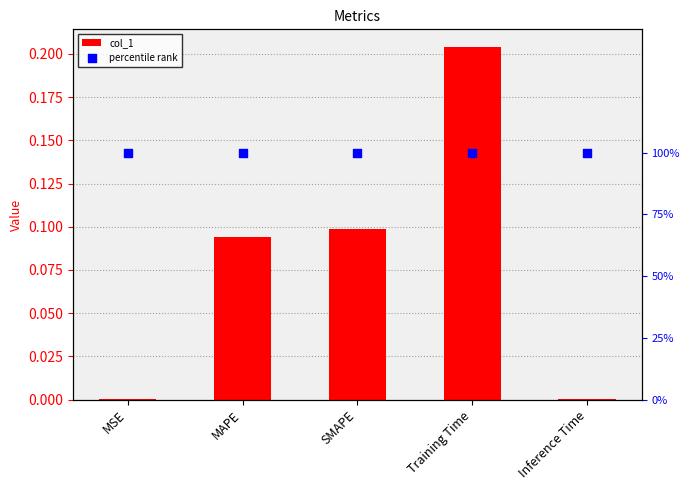

What is the total value across all series at MSE?

1.0